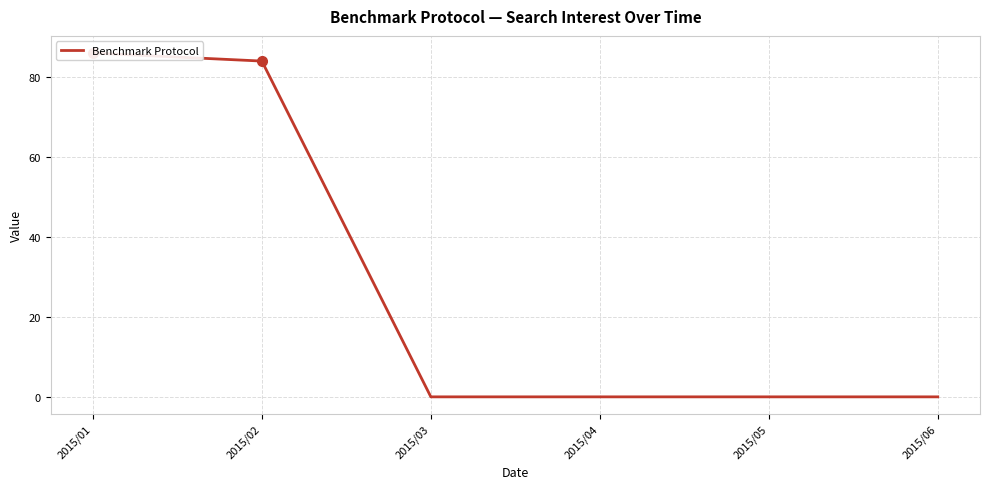

Between 2015/02 and 2015/01, which is larger?

2015/01